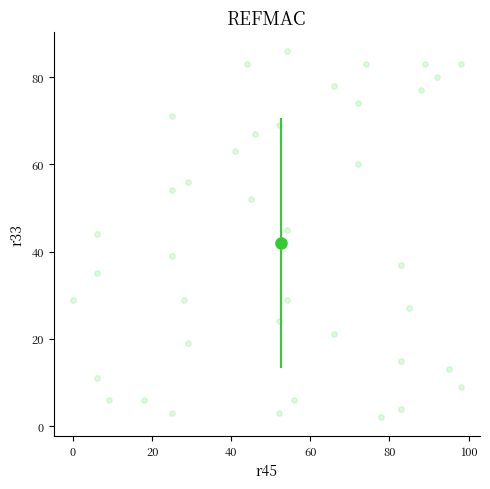

What is the range of X values (max minus min)?

98